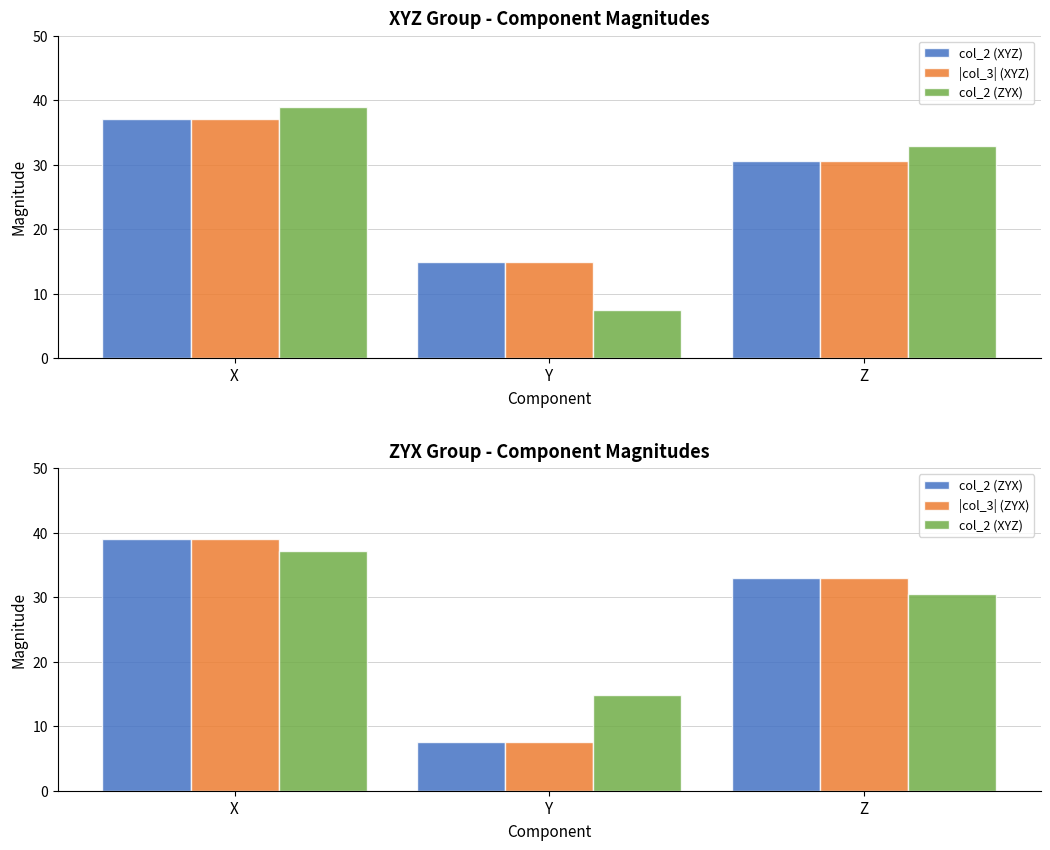

Between X and Y, which is larger?

X